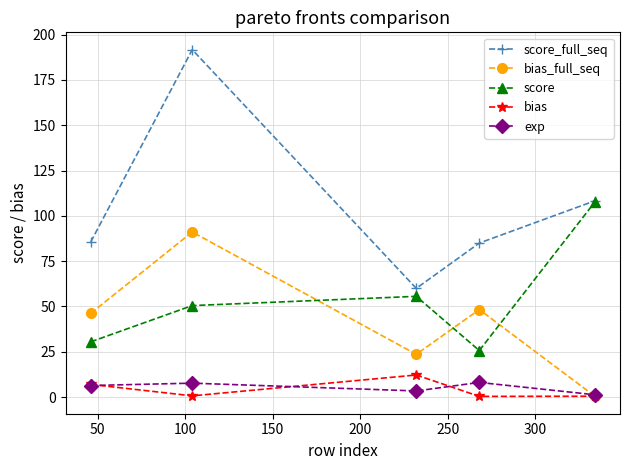

What is the smallest value displayed?

0.4